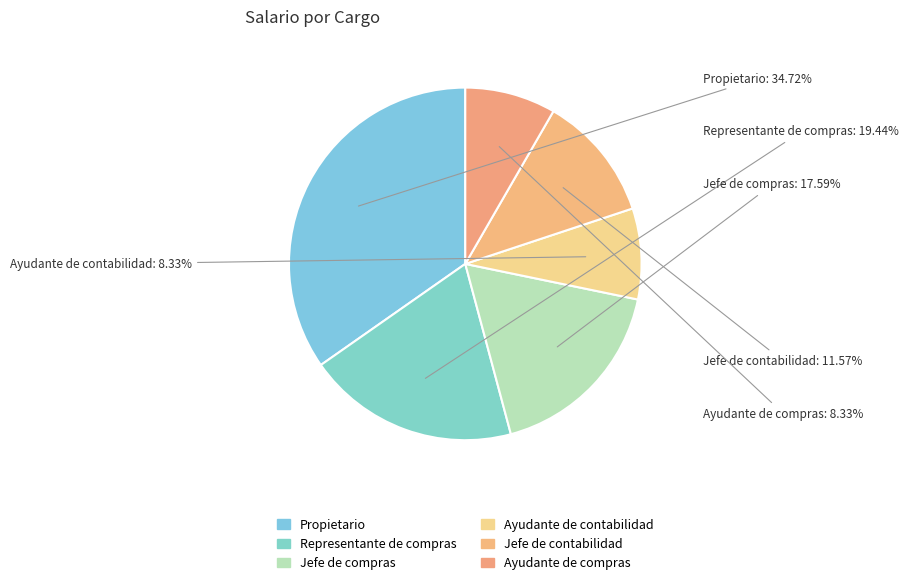

True or false: Jefe de compras accounts for 18% of the total.

True